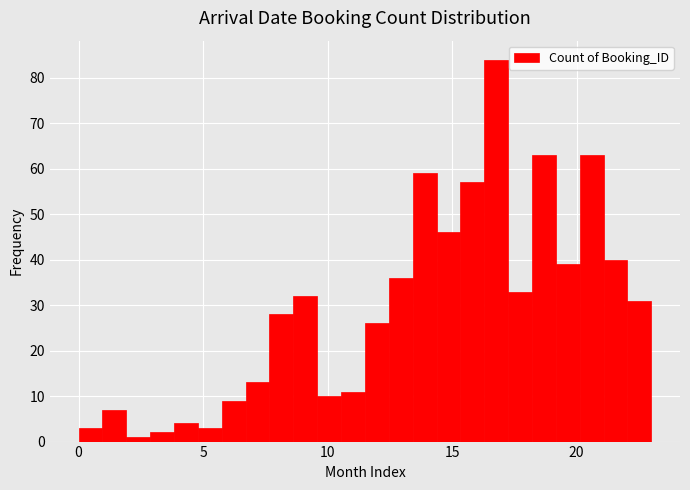

Around what value on the x-axis is the tallest bar? Give the approximate position of its centre, as read against the axis.

17.0